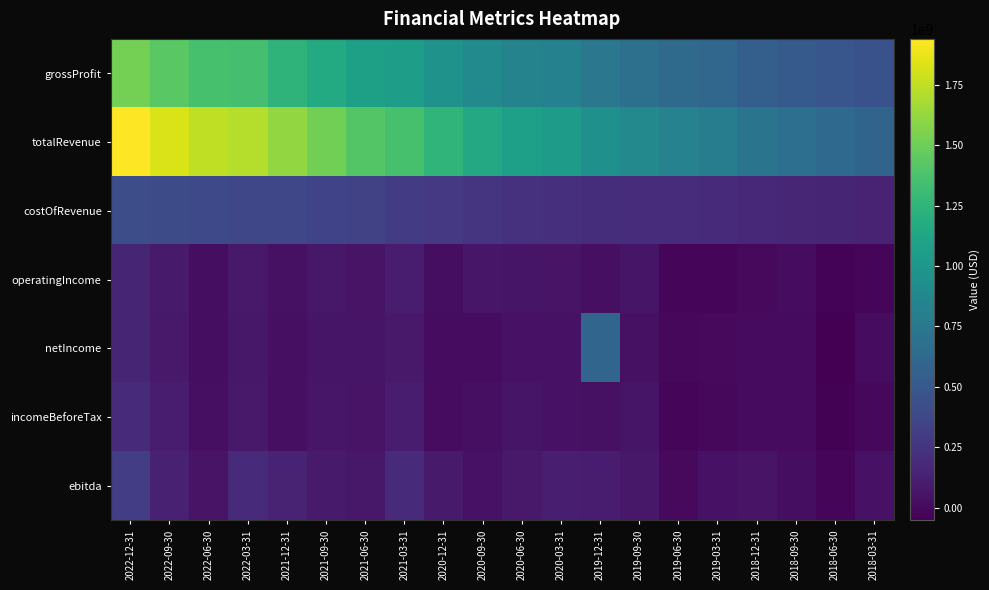

Between 2022-09-30 and 2021-06-30, which is larger?

2022-09-30